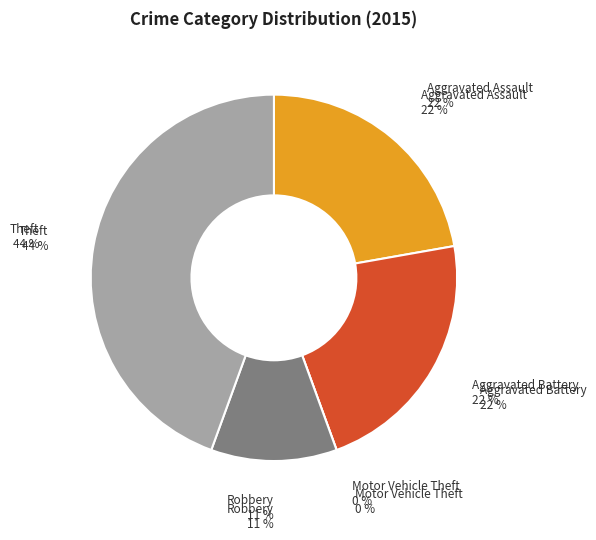

Which category has the smallest portion of the pie?

Motor Vehicle Theft